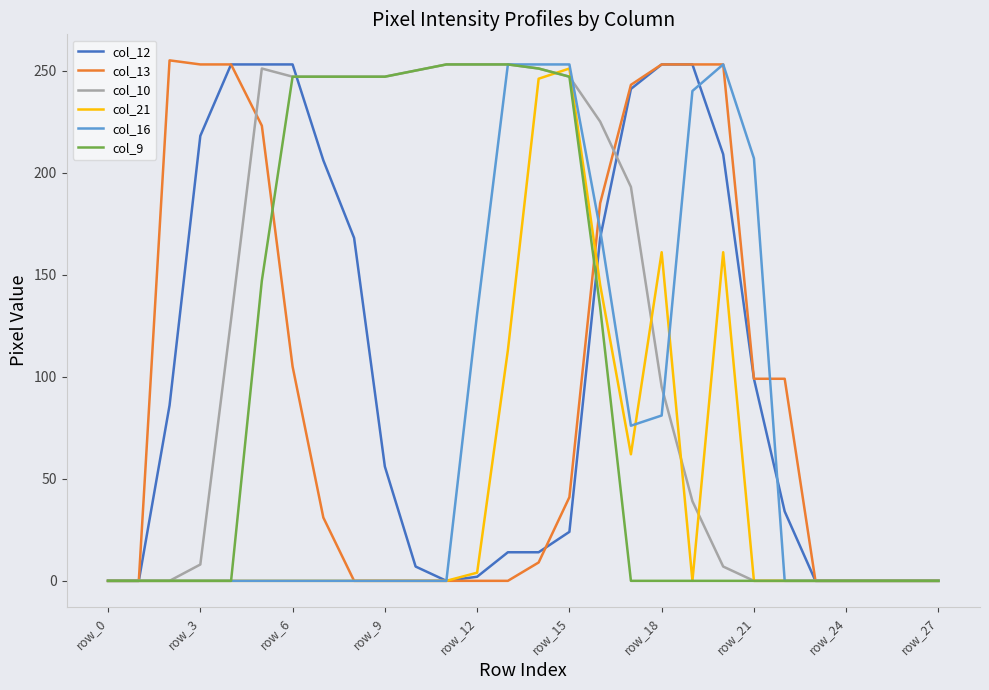

Which series has the largest total across all categories?

col_10